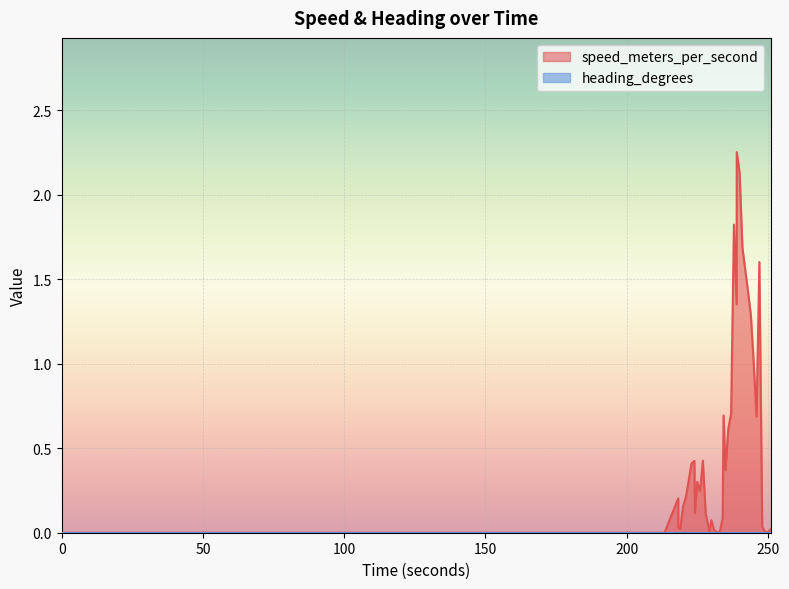

How many data points does each series have?

40